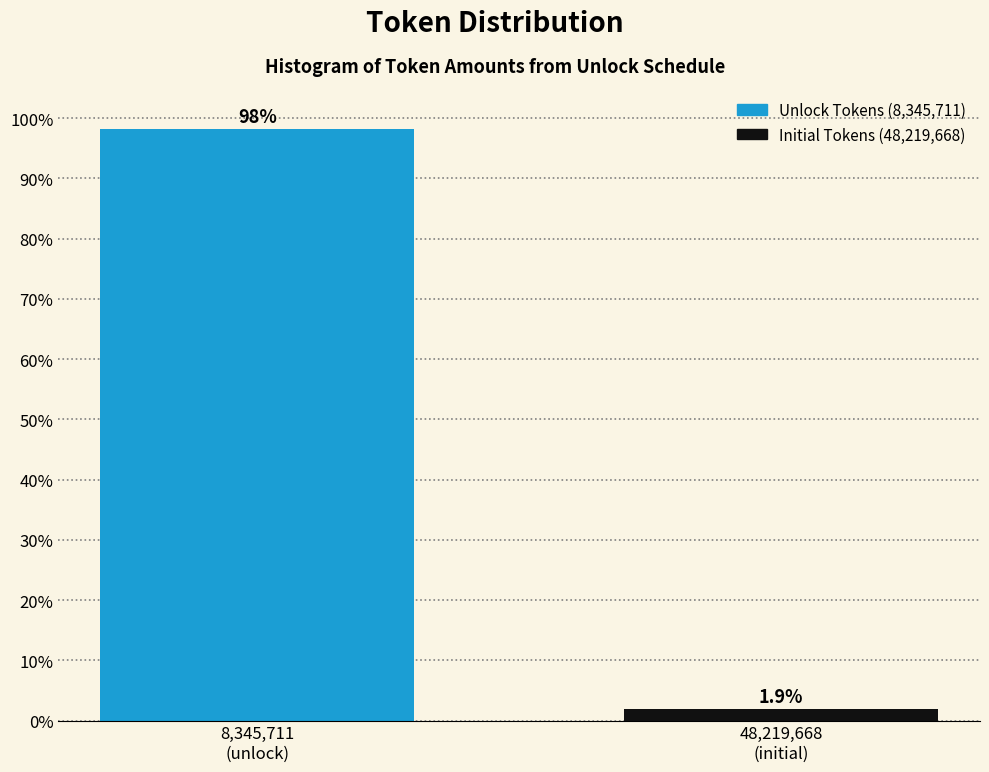

Reading left to right, what are all the values shown in this chart?

98.1	1.9